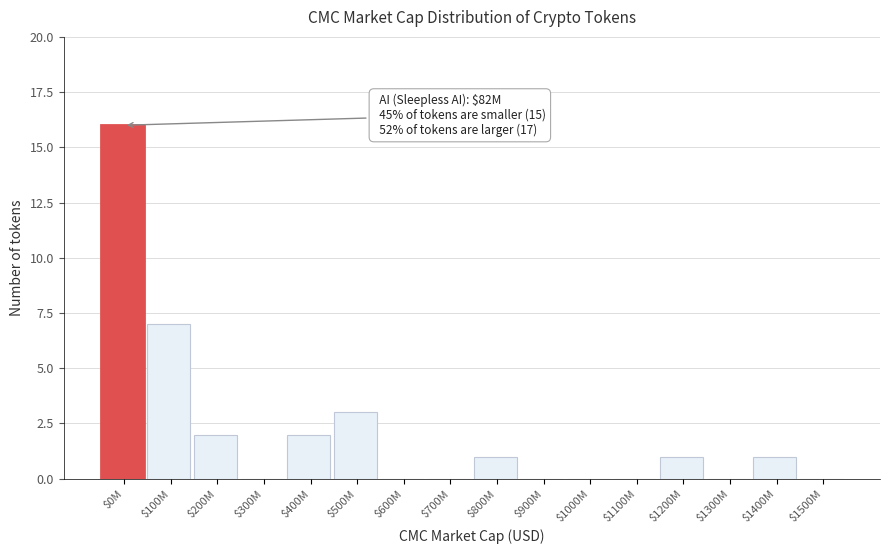

Where is the data nearest to the value 8?

$100M